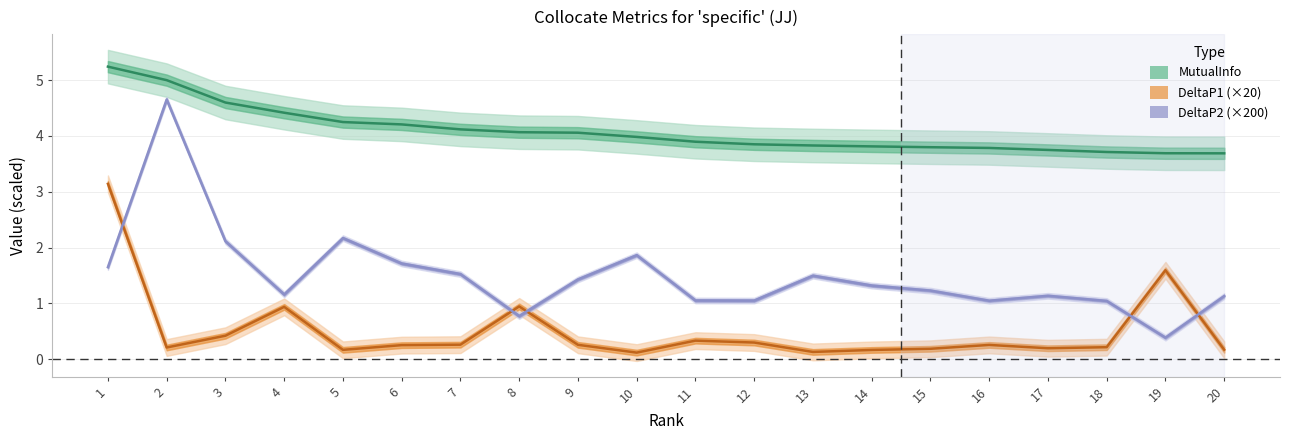

True or false: DeltaP1 (×20) and MutualInfo cross at least once.

False